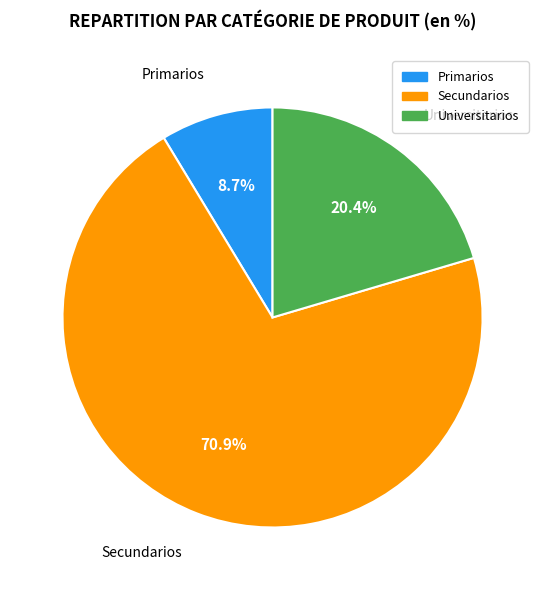

Between Secundarios and Universitarios, which is larger?

Secundarios